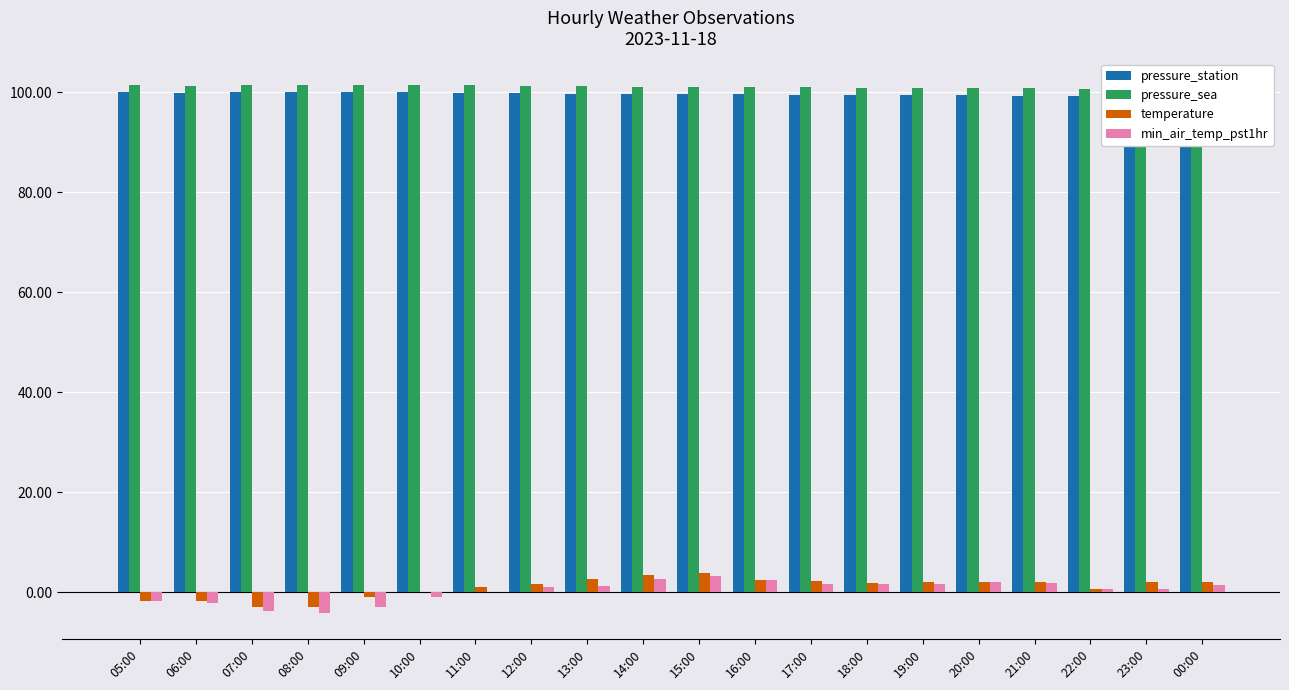

What is the approximate value of temperature at 15:00?

3.8